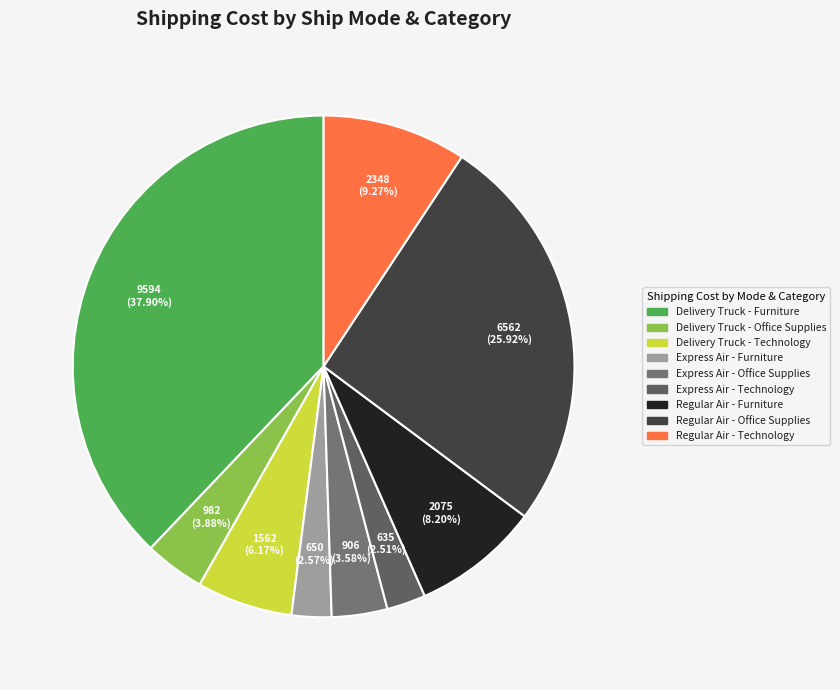

How many segments does this pie chart have?

9